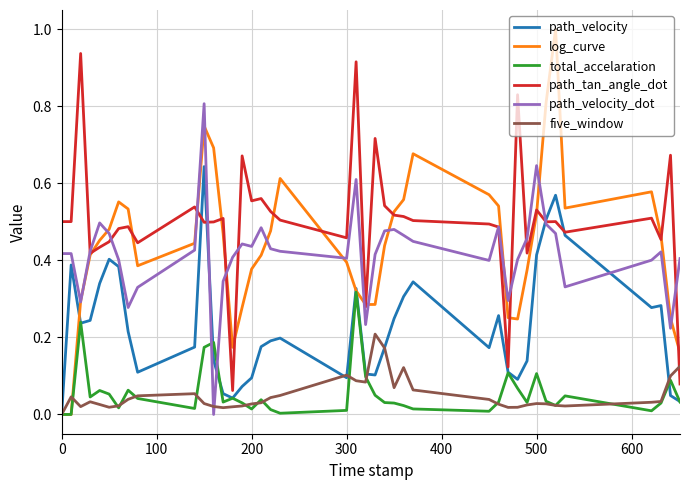

List the series in order of their peak value, lowest first.

five_window, total_accelaration, path_velocity, path_velocity_dot, path_tan_angle_dot, log_curve